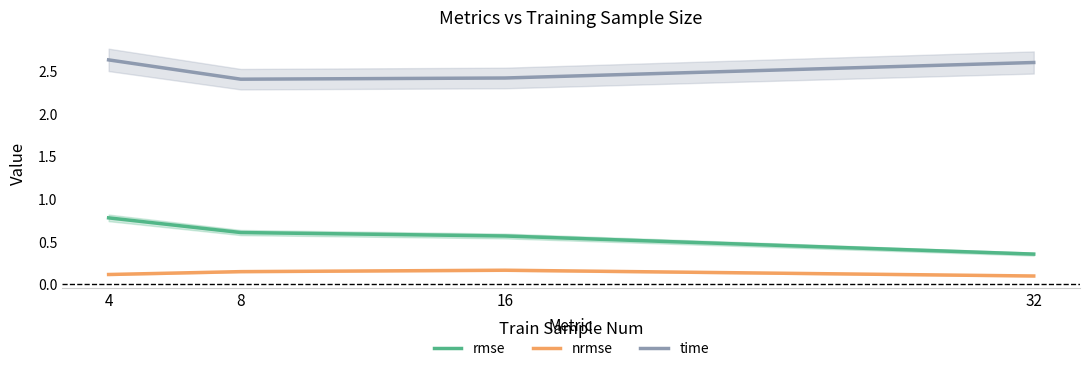

Rank the categories by time value from lowest to highest.

8, 16, 32, 4